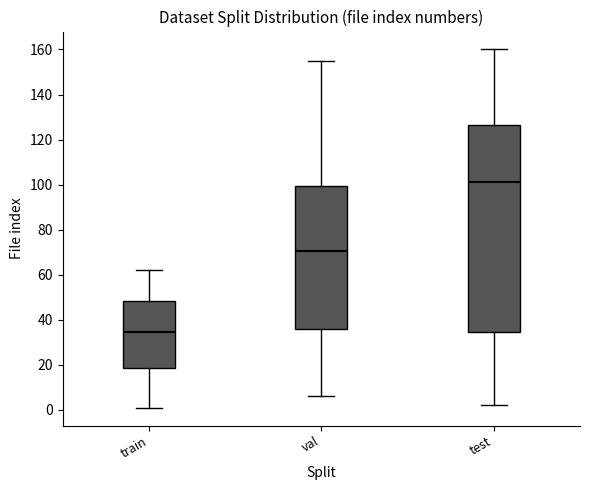

Where does the median line of the box for val sit on the y-axis? The values are not printed on the chart, so give them approximately, as read against the axis.

70